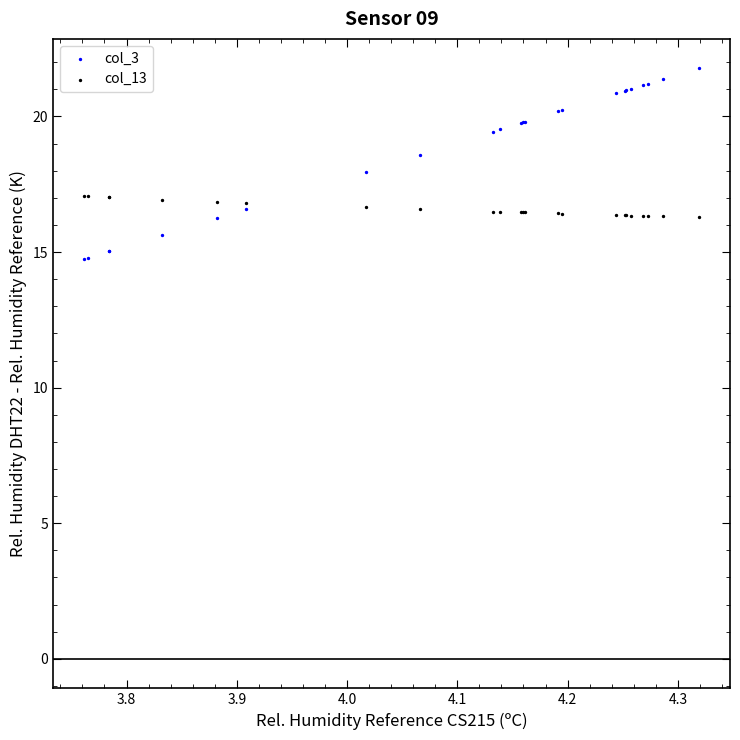

Which series reaches the minimum Y coordinate?

col_3